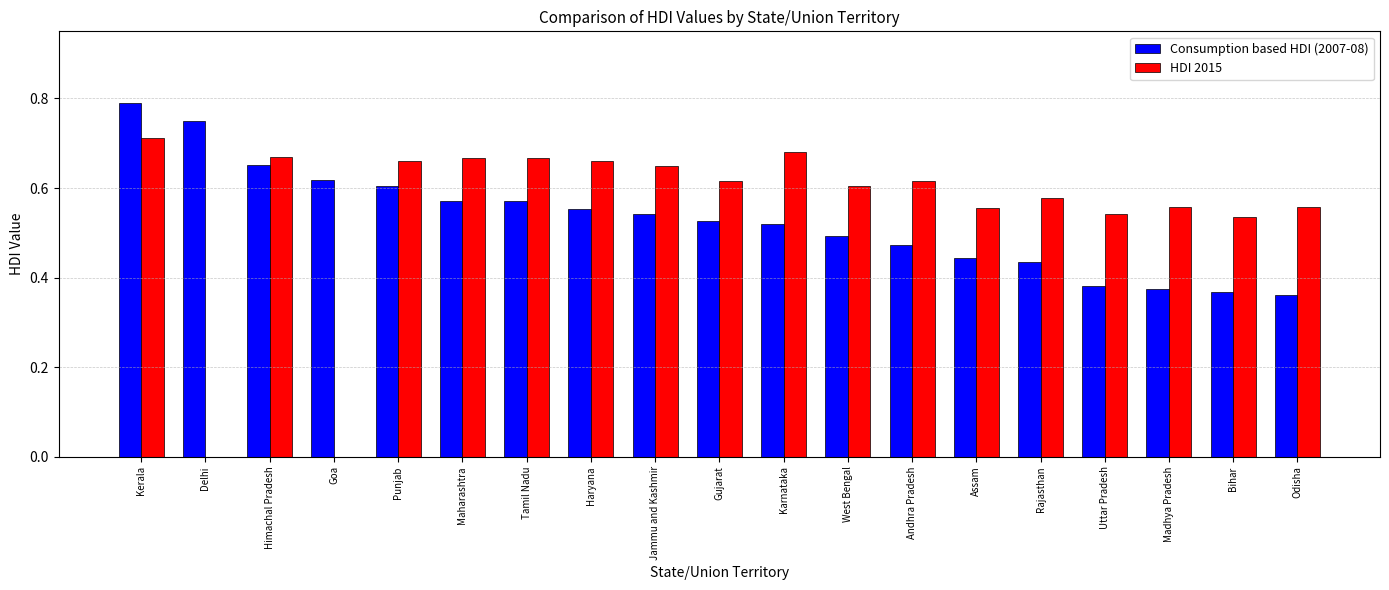

Is the value of HDI 2015 at Kerala greater than the value of Consumption based HDI (2007-08) at Odisha?

Yes